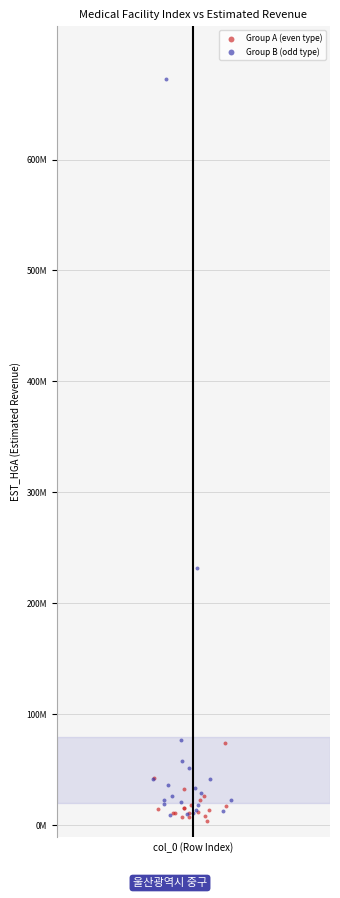

What are all the series names shown in the legend?

Group A (even type), Group B (odd type)